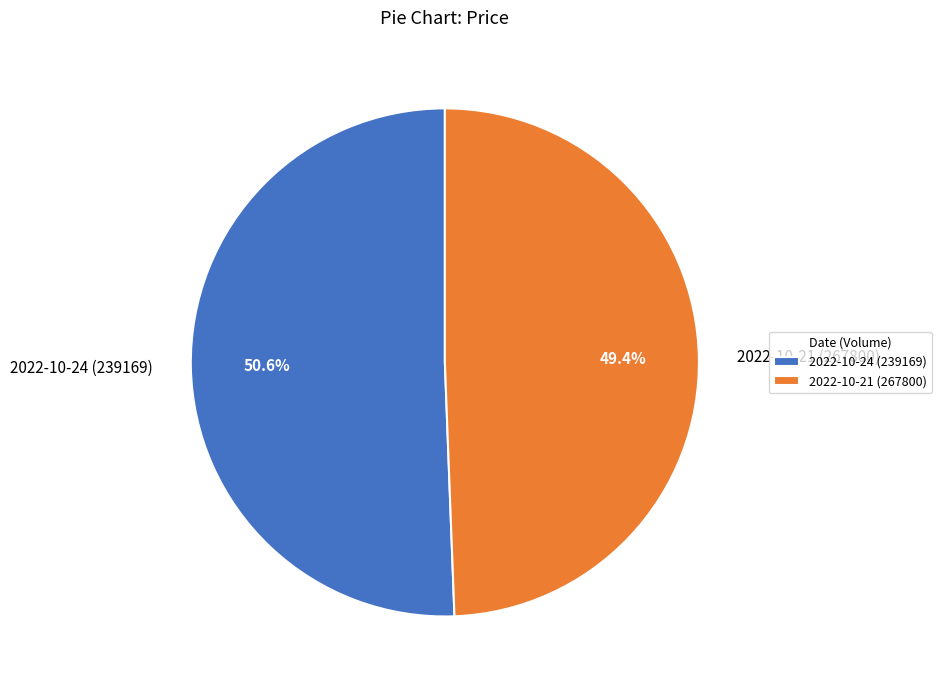

Which category has the biggest portion of the pie?

2022-10-24 (239169)